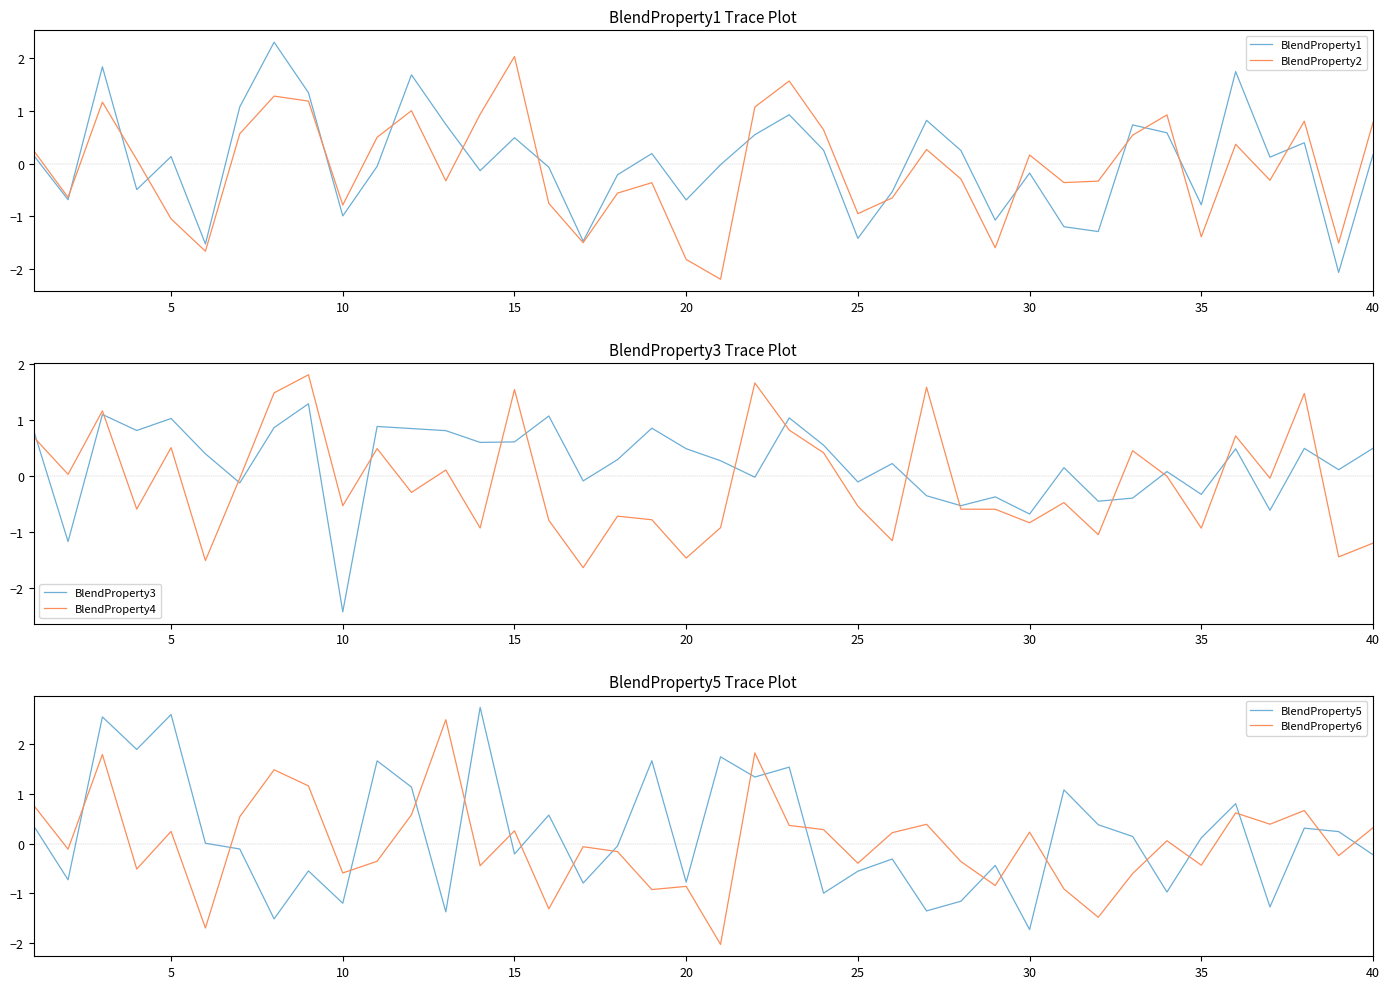

True or false: BlendProperty1 and BlendProperty2 intersect in this chart.

True